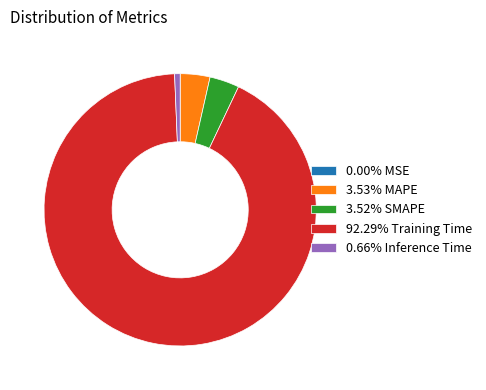

Does 92.29% Training Time represent more than half of the total?

Yes